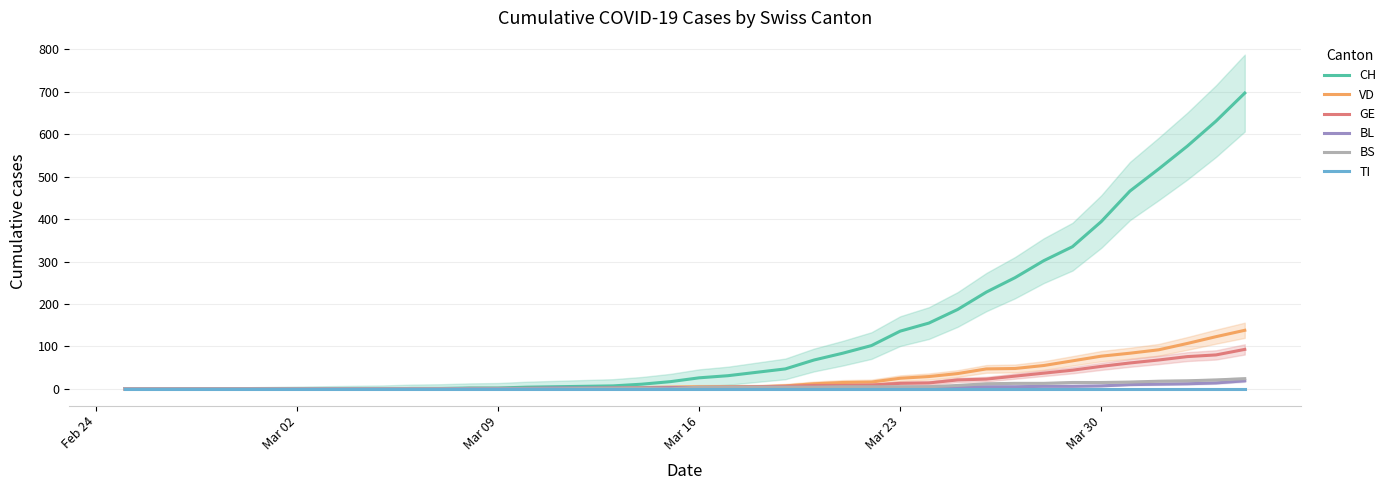

Is it true that CH equals 394 at Mar 30?

True